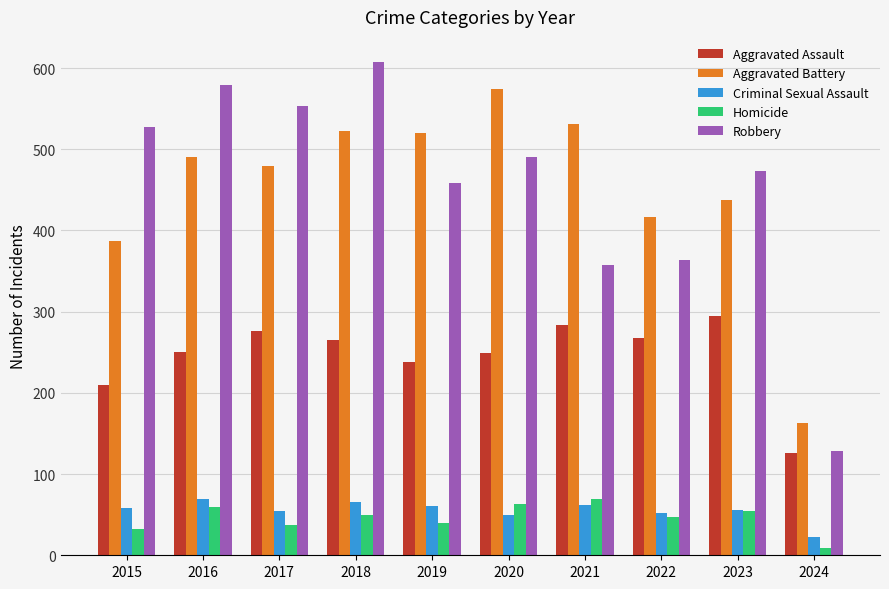

Count the number of categories in the chart.

10